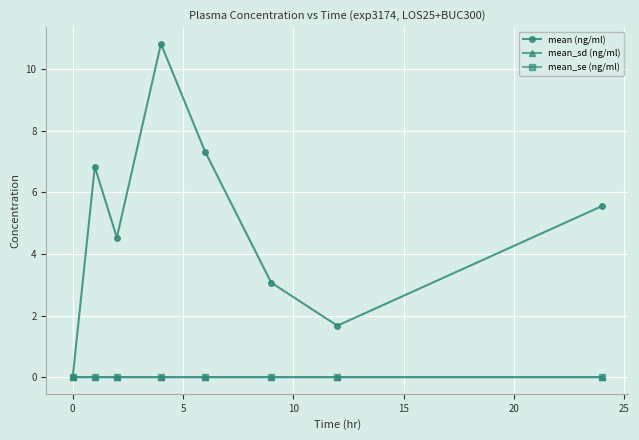

Which series has the largest range (max minus min)?

mean (ng/ml)